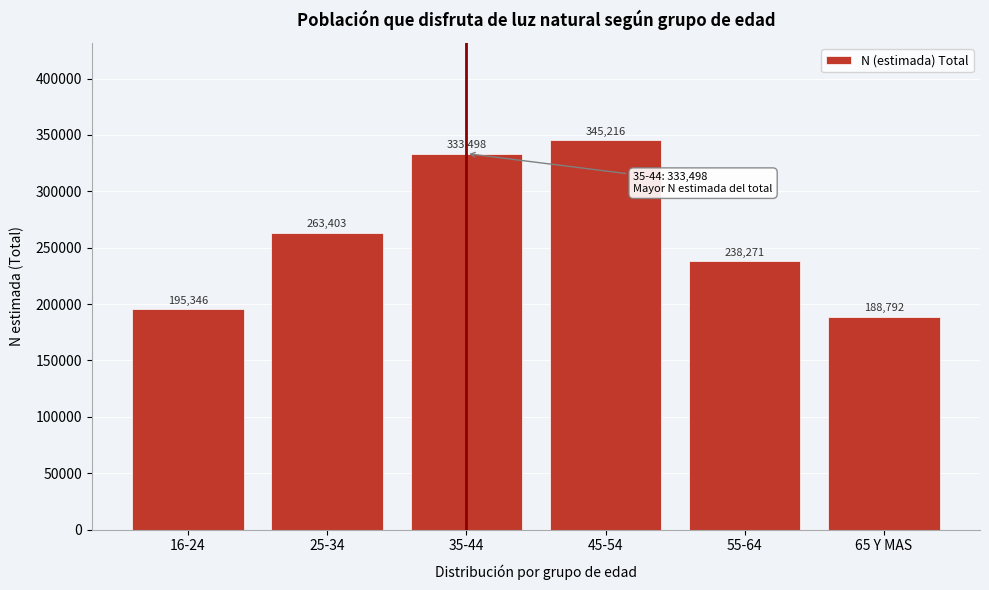

Reading right to left, list all the values displayed in this chart.

188792	238271	345216	333498	263403	195346